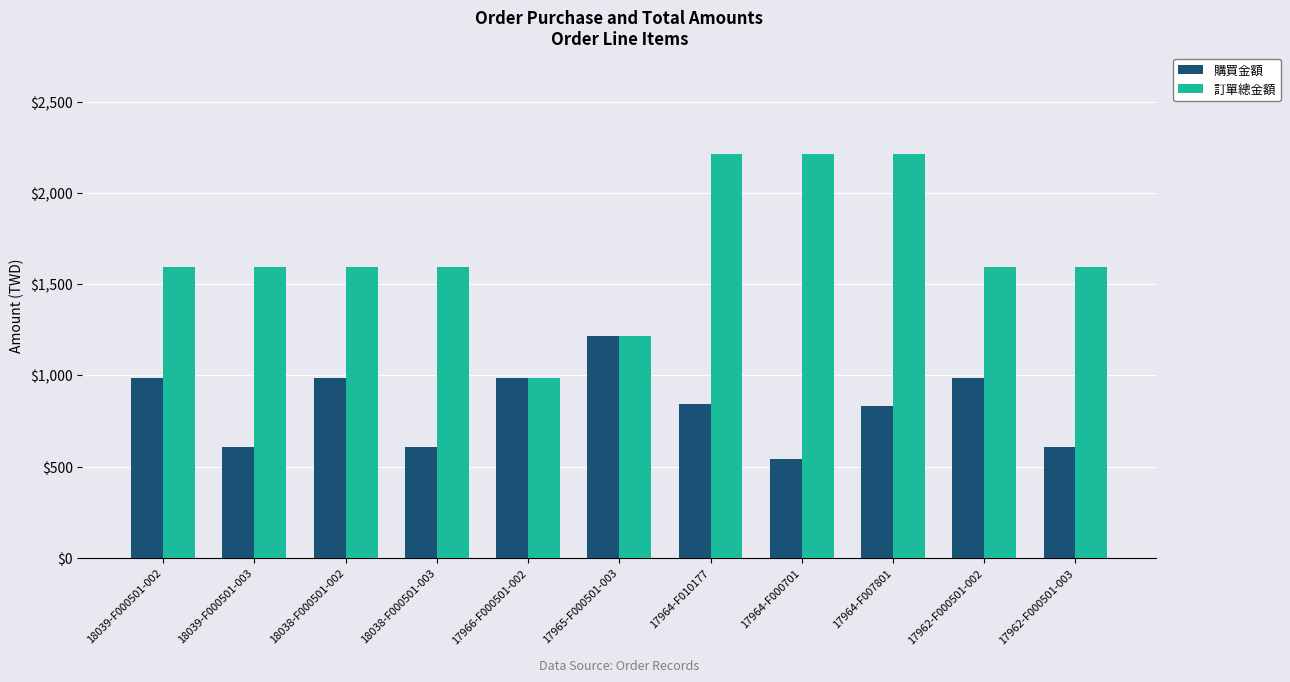

What is the difference between the highest and lowest values at 17962-F000501-003?

986